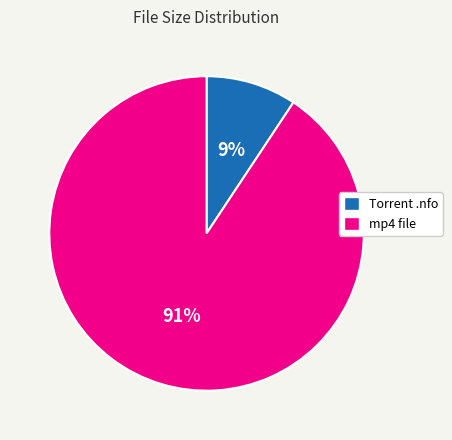

Do mp4 file and Torrent .nfo together represent more than half of the pie?

Yes